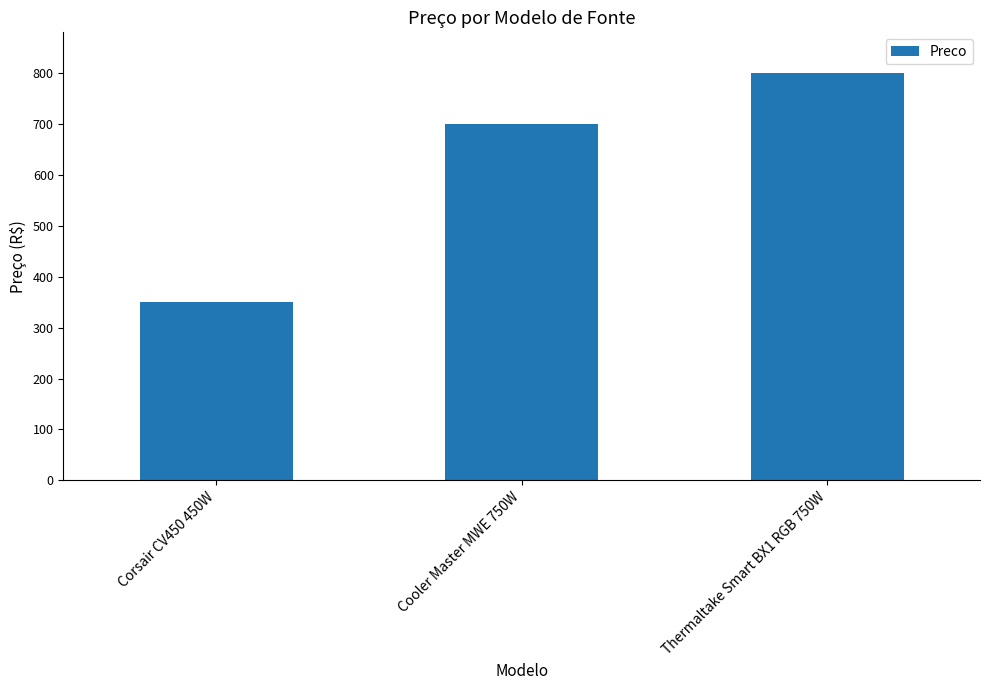

What is the greatest value displayed?

799.9